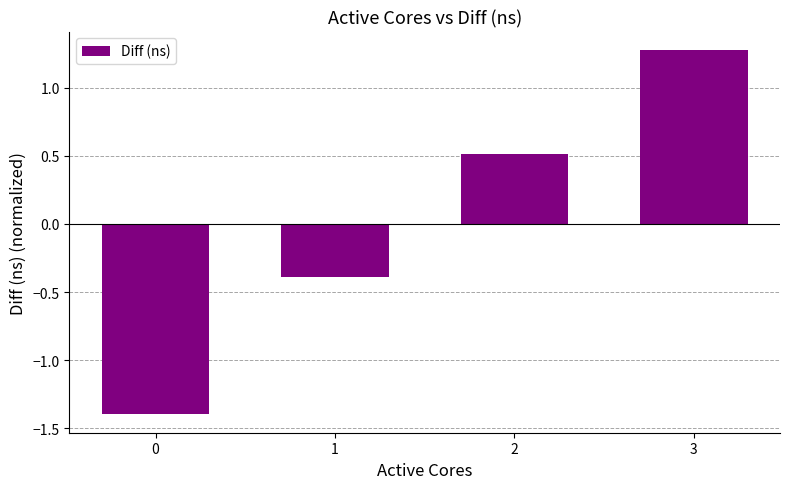

What is the approximate value at 3?

1.3